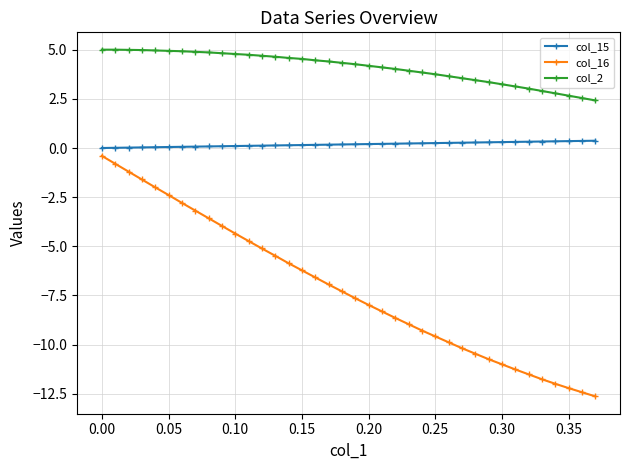

What is the value of the col_2 point at the 24th from the left?

3.9